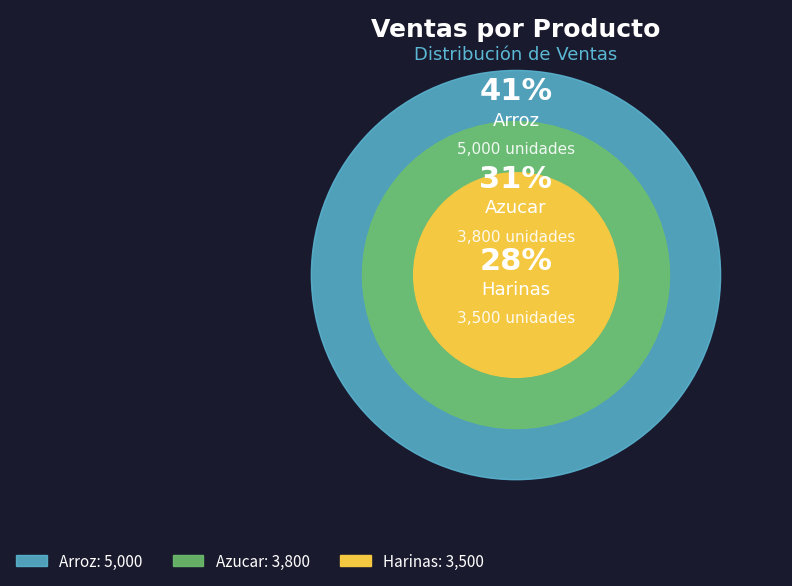

To the nearest percent, what portion does Harinas represent?

28%